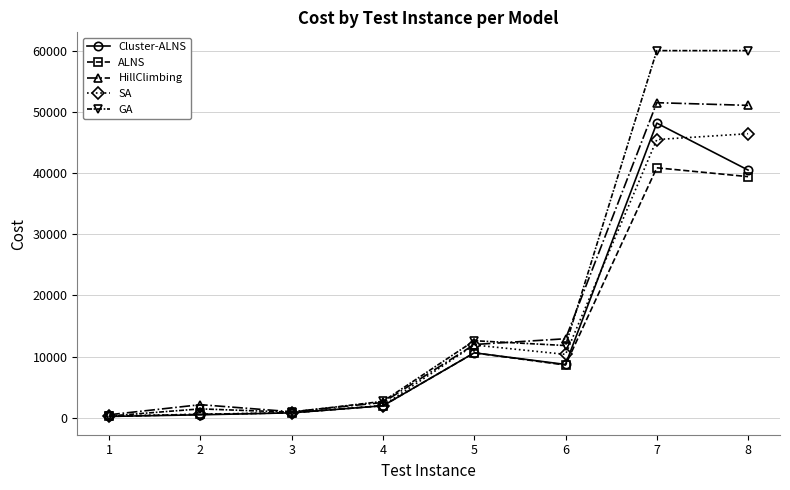

Which series has the widest spread of values?

GA